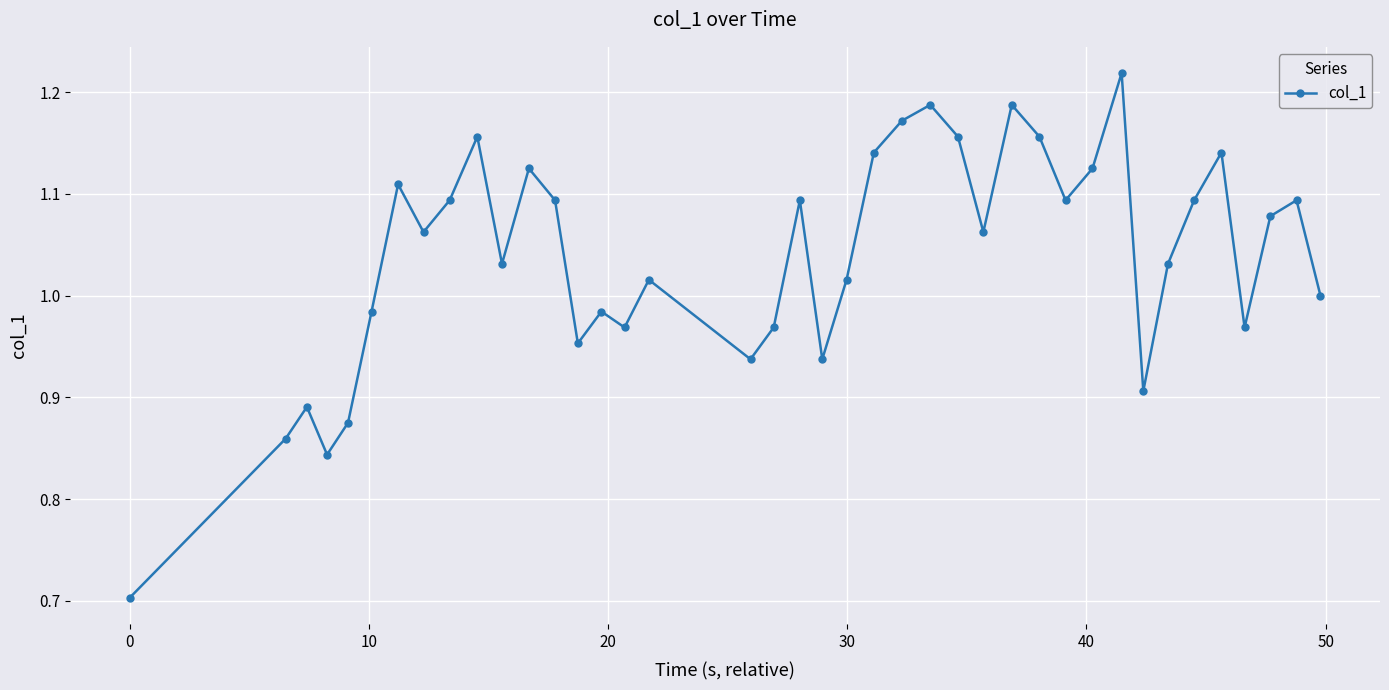

What is the minimum value shown in the chart?

0.7